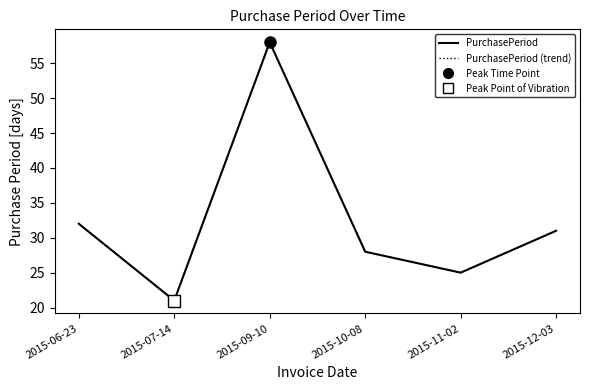

What is the minimum value for PurchasePeriod?

21